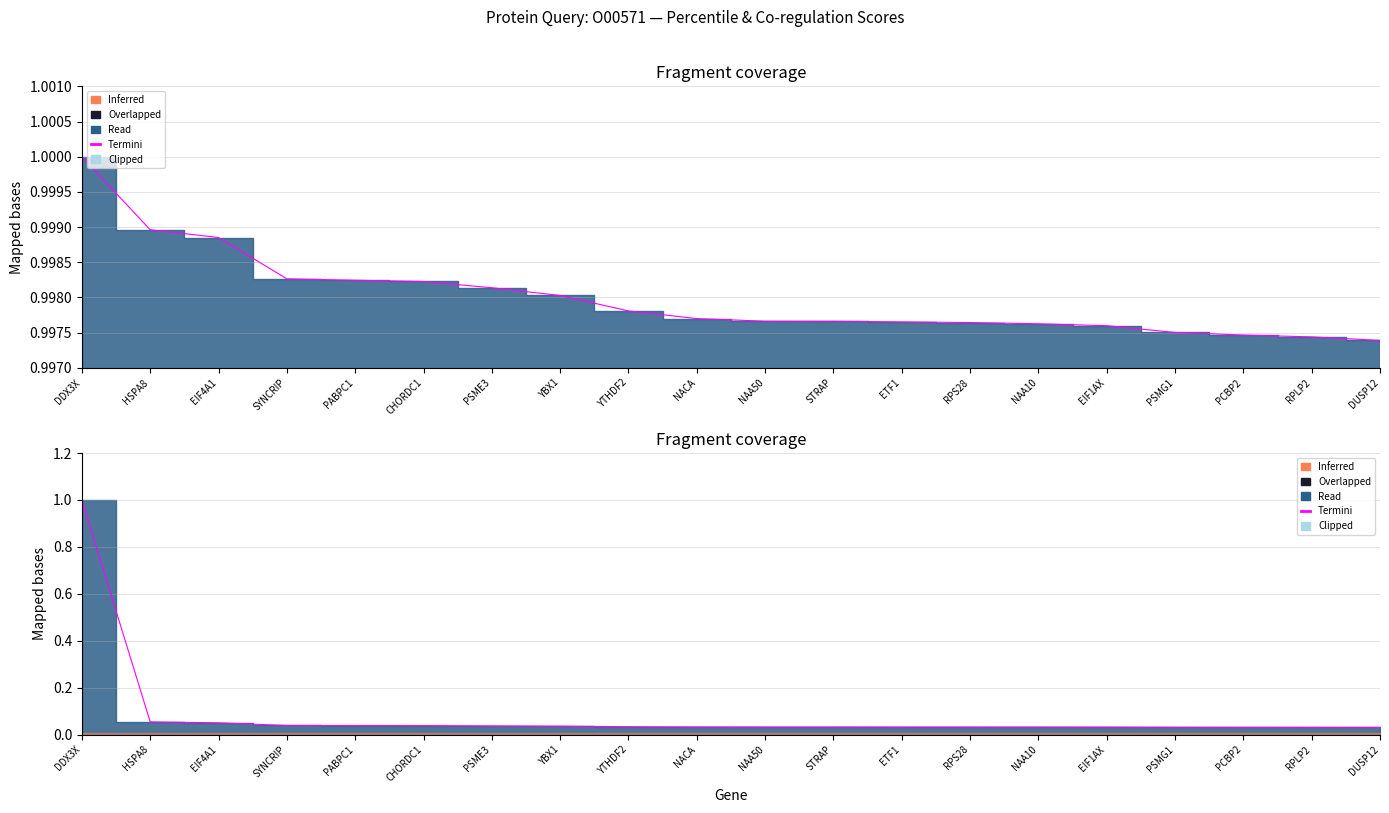

What is the sum of the co-regulation score values at CHORDC1 and PSMG1?

0.1